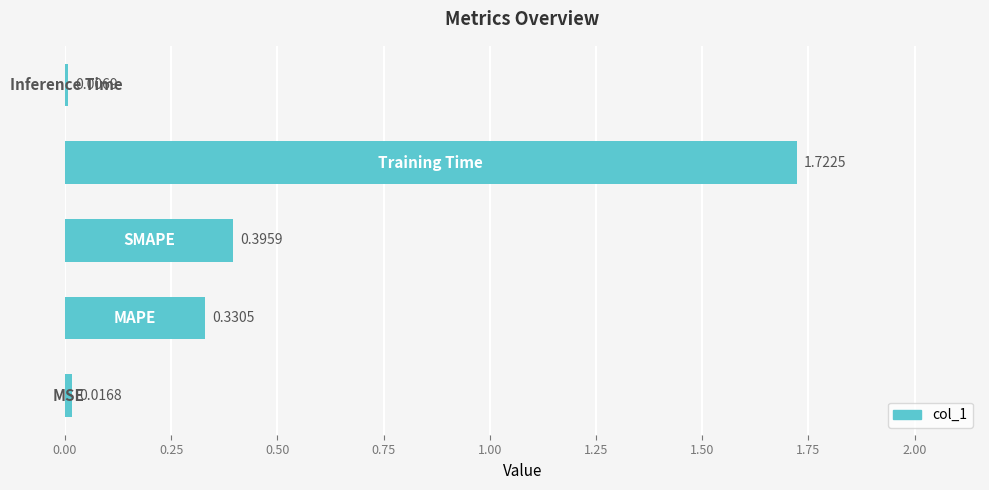

What is the average value?

0.5